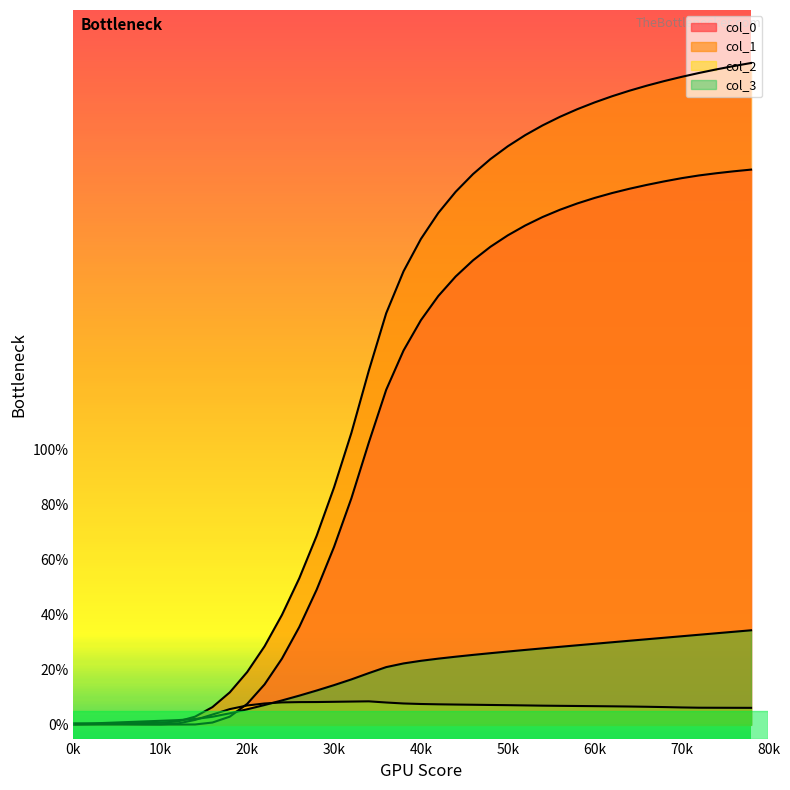

Between 4 and 19, which is larger?

19